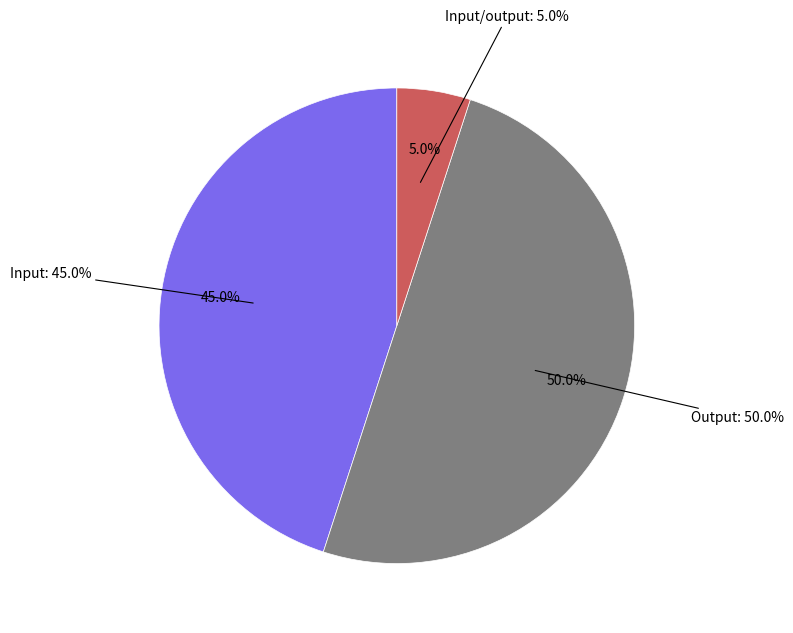

How many segments does this pie chart have?

3